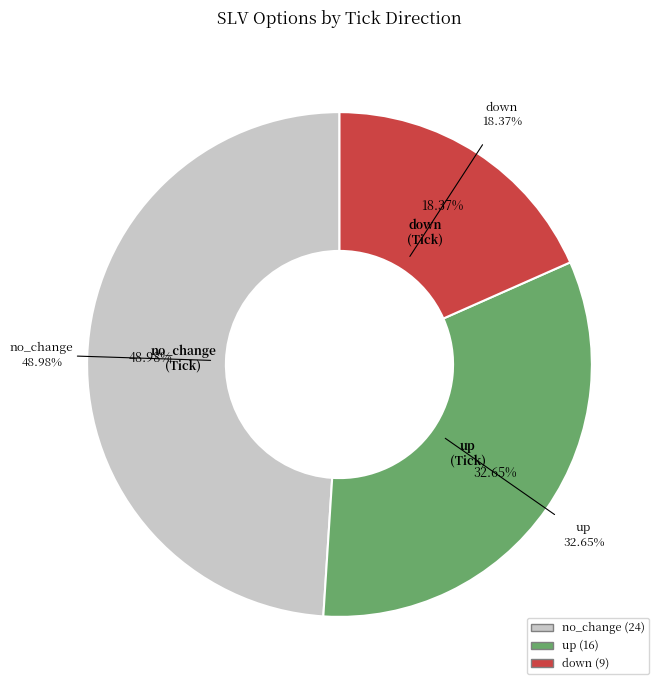

Count the number of slices in the pie.

3